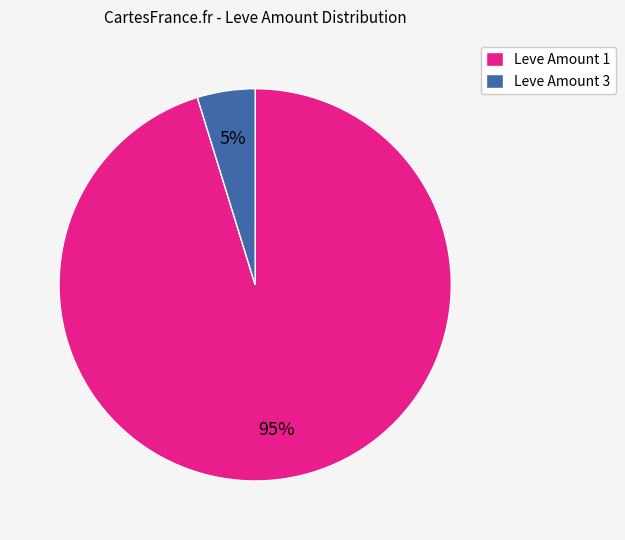

The Leve Amount 3 slice represents 20% of the pie. True or false?

False